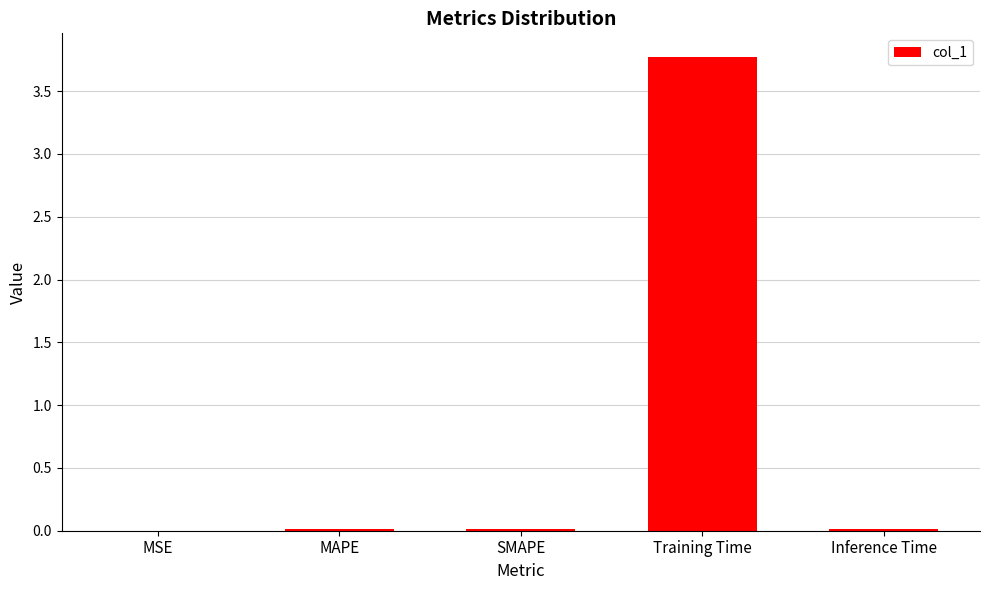

What is the greatest value displayed?

3.8